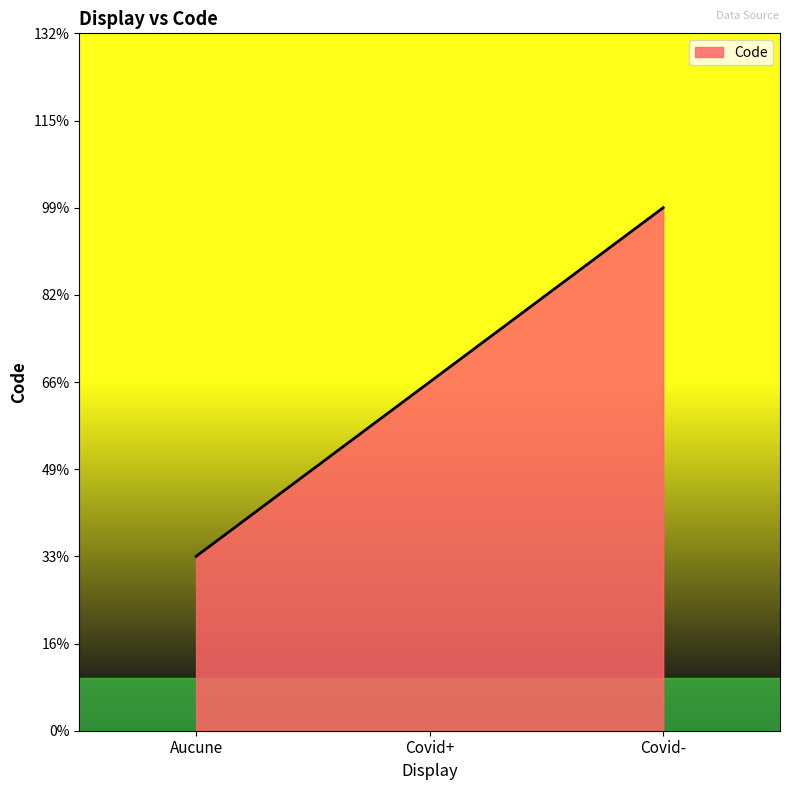

What is the label of the 1st point from the left?

Aucune